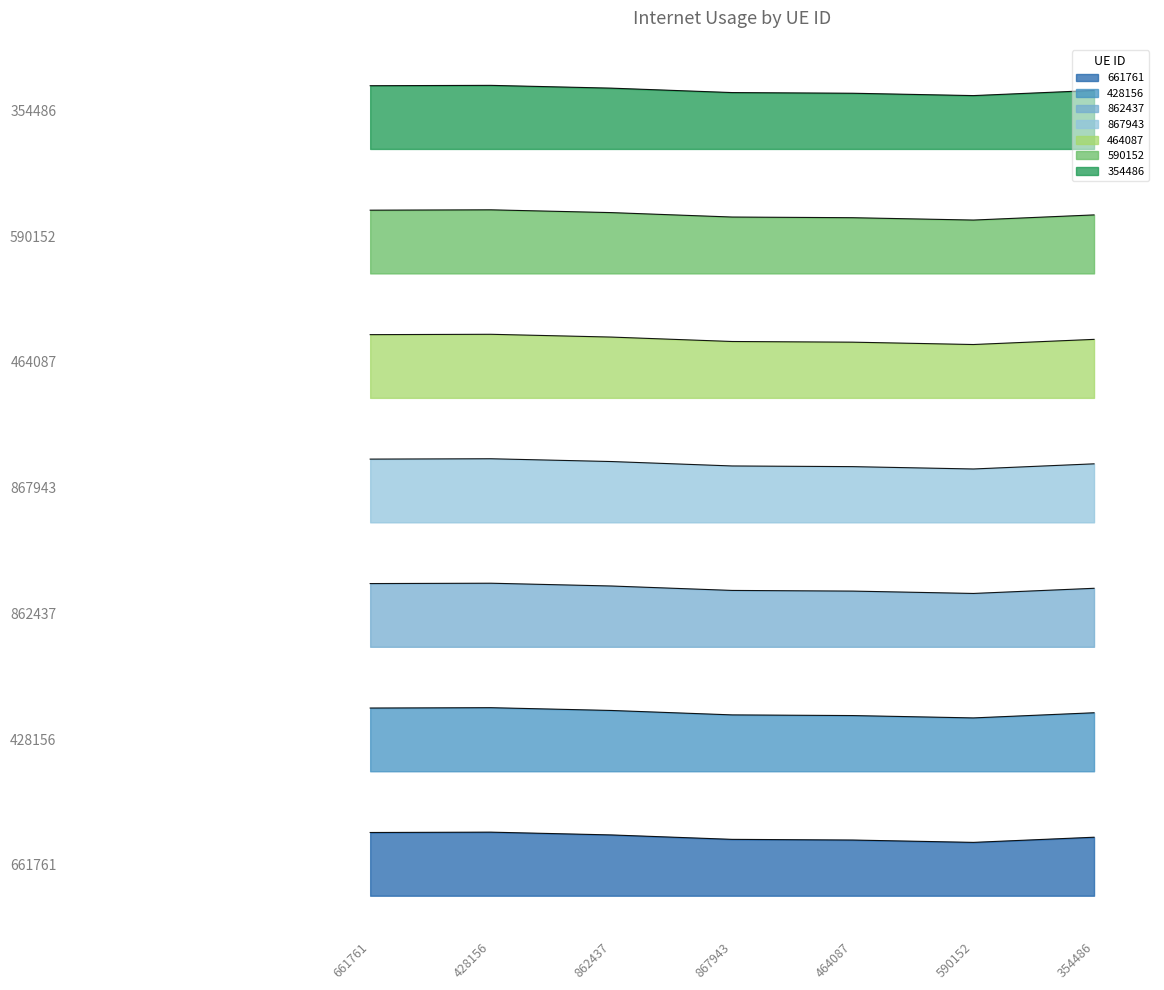

What is the smallest value displayed?

0.1